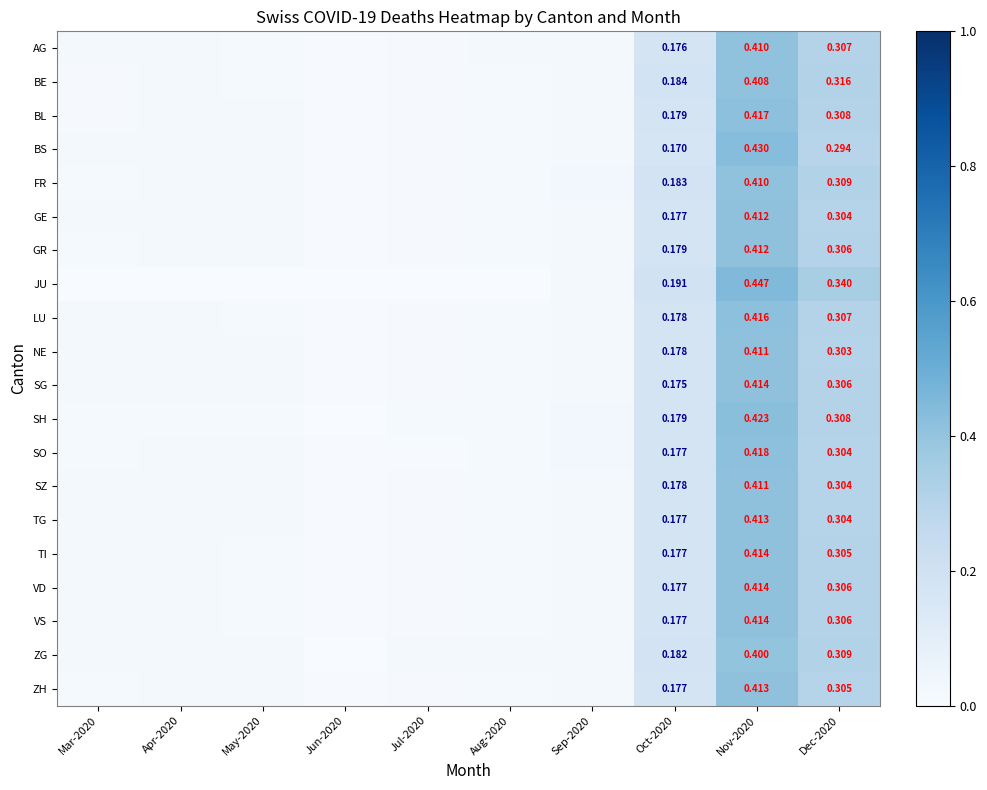

Rank the series at Jul-2020 from highest to lowest value.

ZG, SH, AG, TG, GE, TI, SG, VD, LU, ZH, VS, SZ, NE, GR, BS, BL, FR, BE, SO, JU